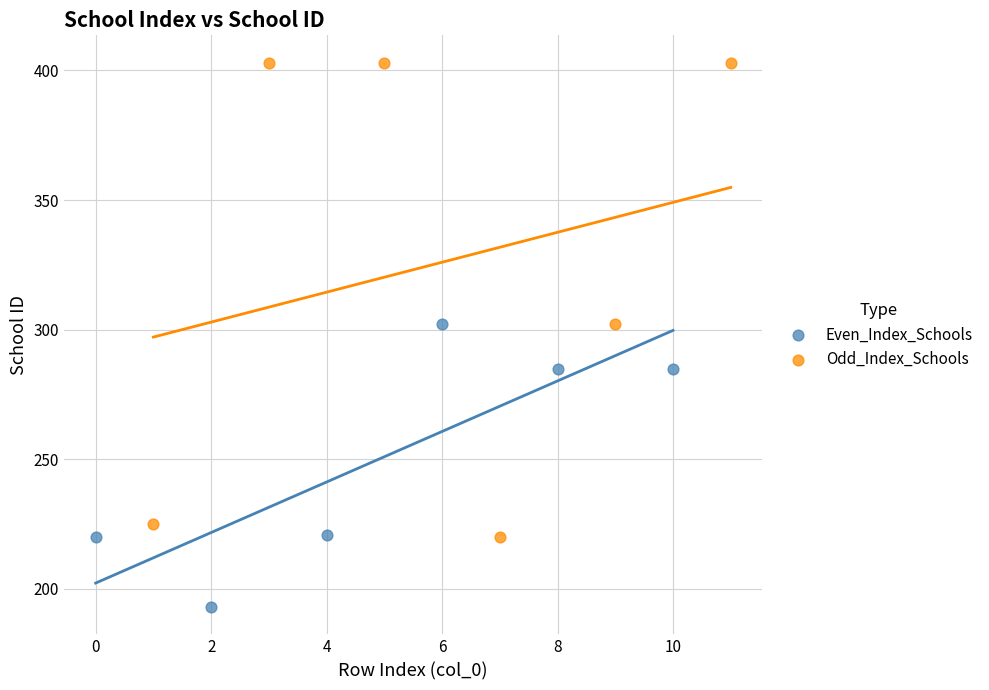

Which series reaches the minimum Y coordinate?

Even_Index_Schools